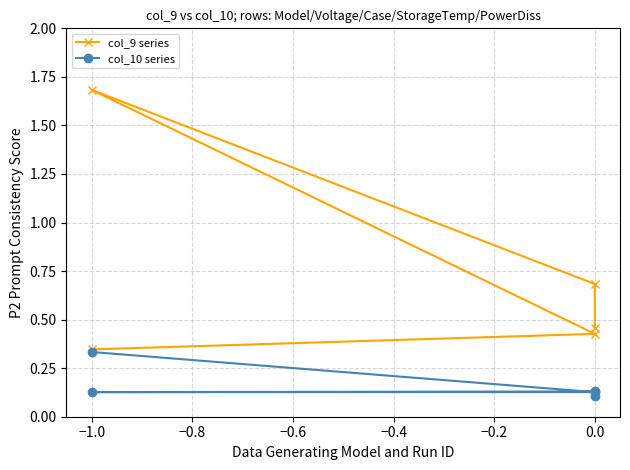

At how many categories does at least one series exceed 0?

5